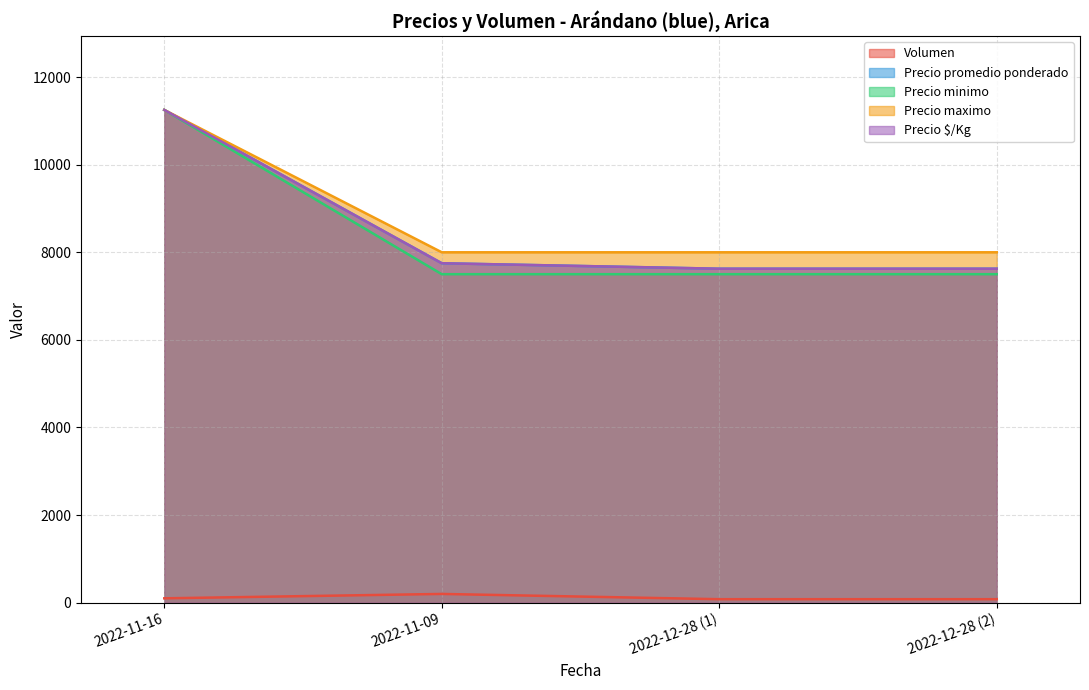

At which category does the chart reach its minimum across all series?

2022-12-28 (1)